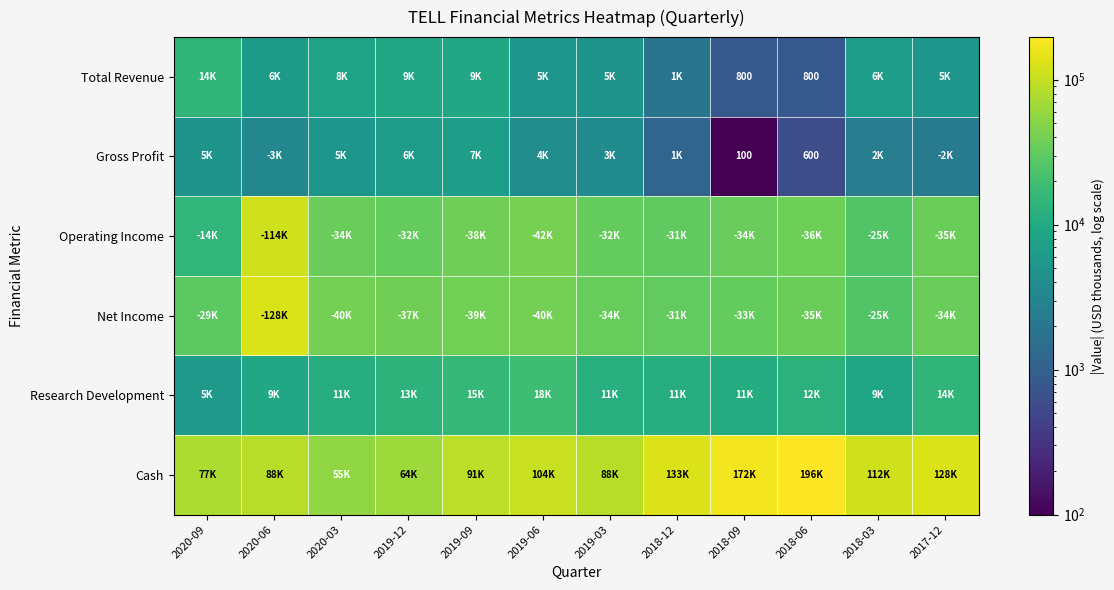

What is the sum of the Research Development values at 2019-03 and 2018-03?

20900